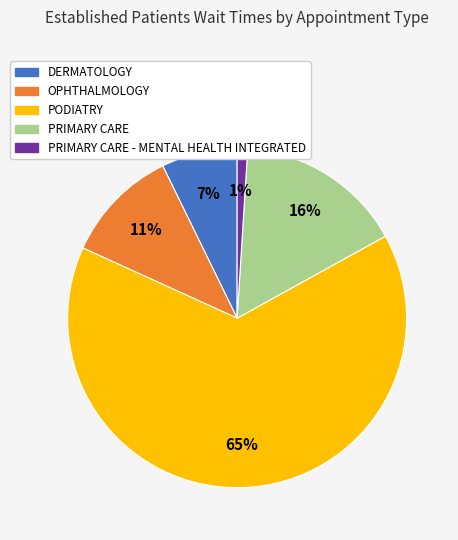

Does any single category account for the majority?

Yes